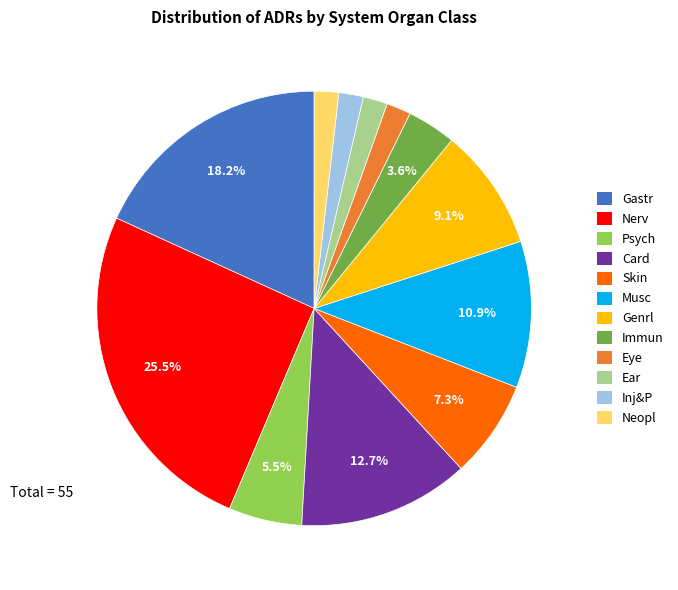

Count the number of slices in the pie.

12